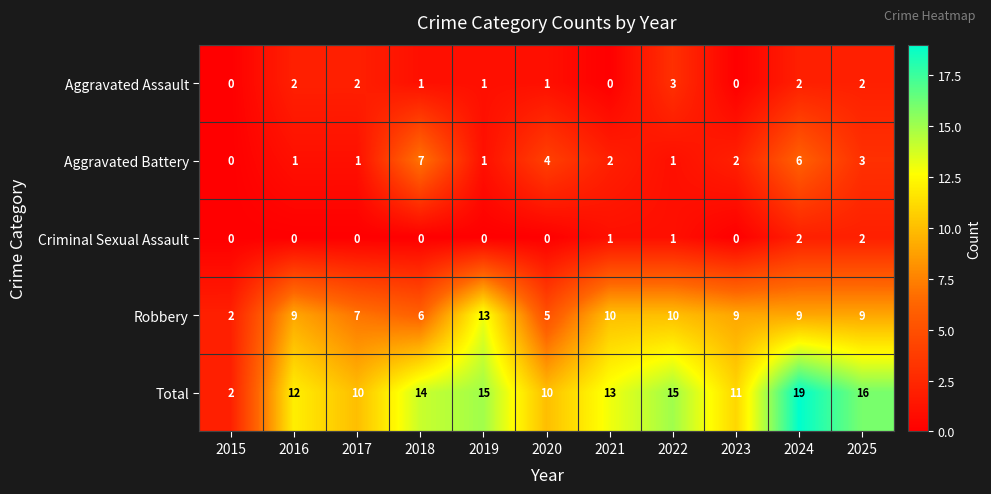

Rank the series by their maximum value, from lowest to highest.

Criminal Sexual Assault, Aggravated Assault, Aggravated Battery, Robbery, Total